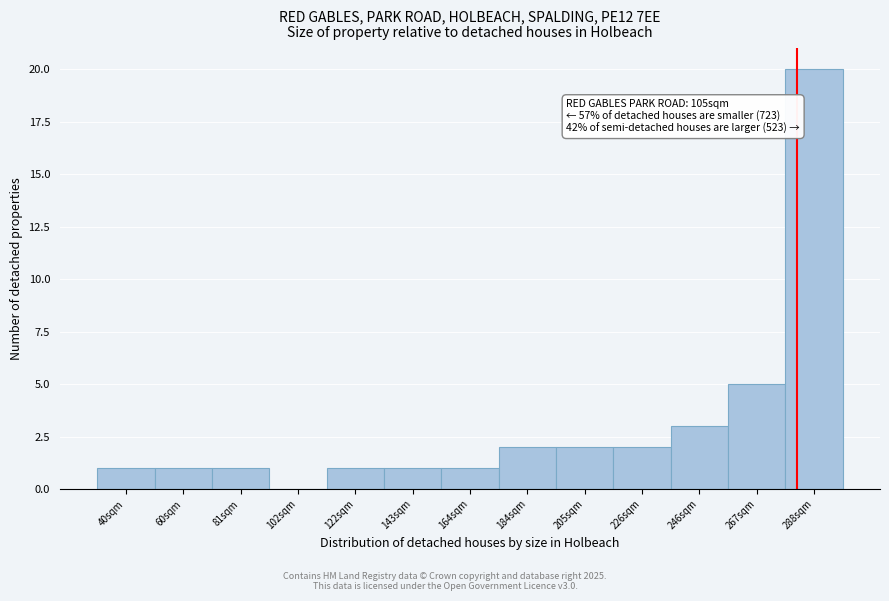

Reading right to left, transcribe all the data shown in this chart.

288sqm=20	267sqm=5	246sqm=3	226sqm=2	205sqm=2	184sqm=2	164sqm=1	143sqm=1	122sqm=1	102sqm=0	81sqm=1	60sqm=1	40sqm=1